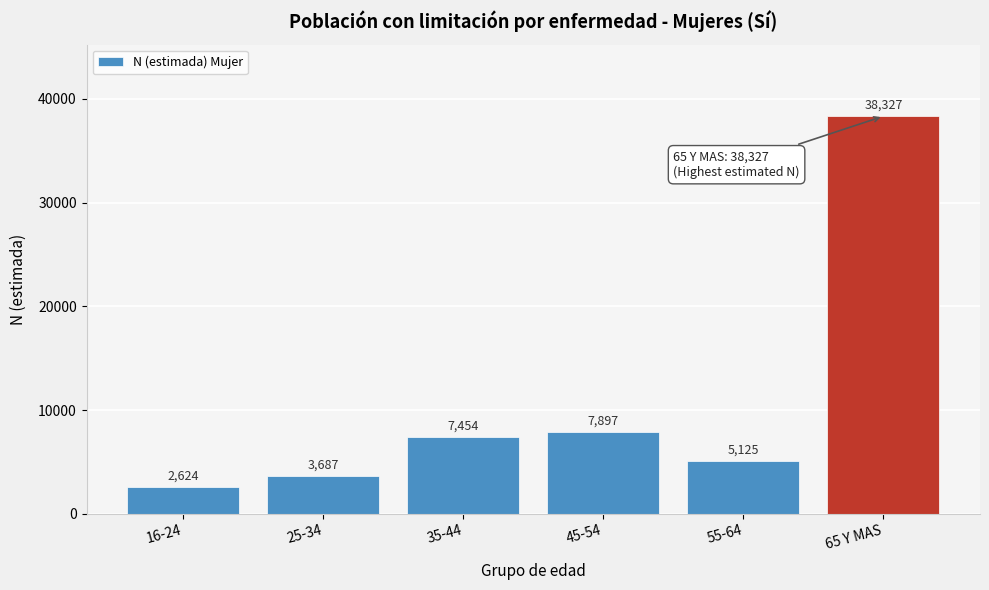

Reading left to right, list all the values displayed in this chart.

16-24=2624	25-34=3687	35-44=7454	45-54=7897	55-64=5125	65 Y MAS=38327